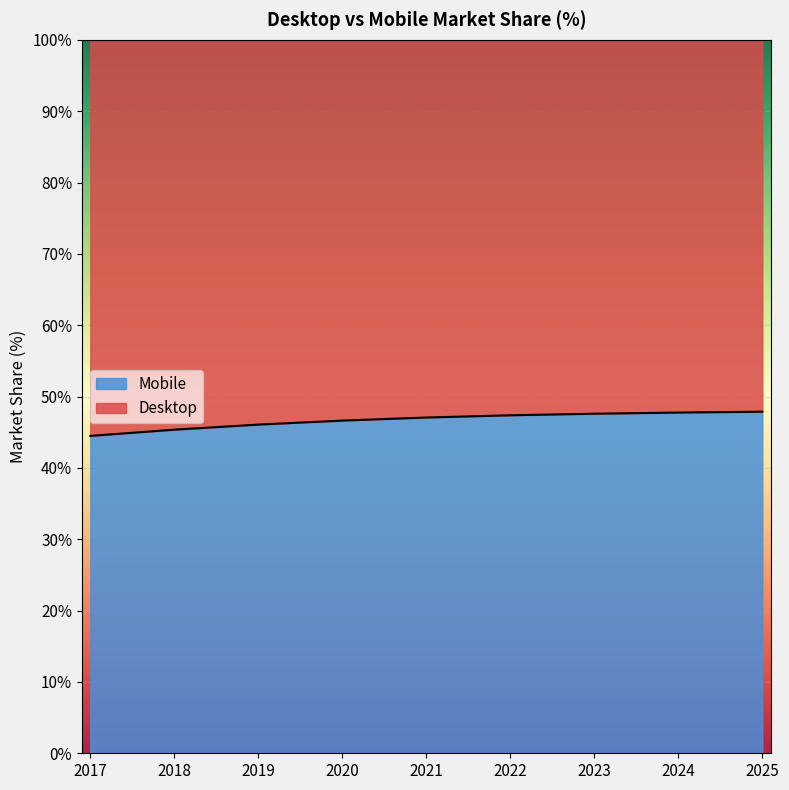

What is the value of the 7th point from the left?

47.6